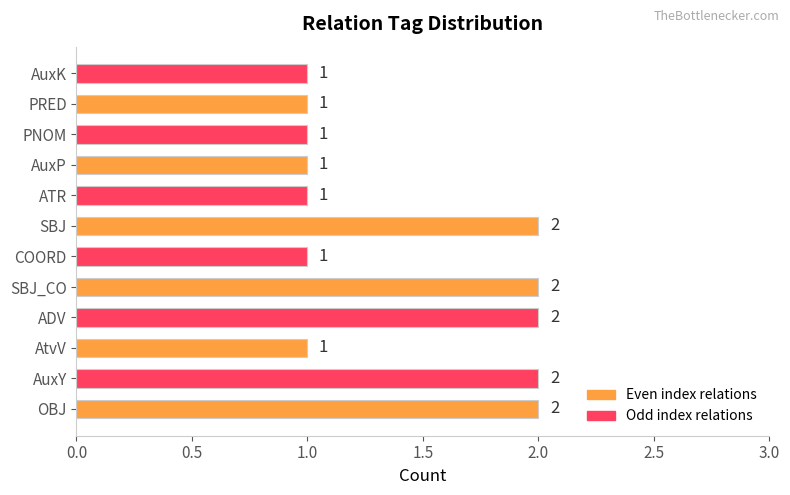

Count the values in the range 1 to 2.

12